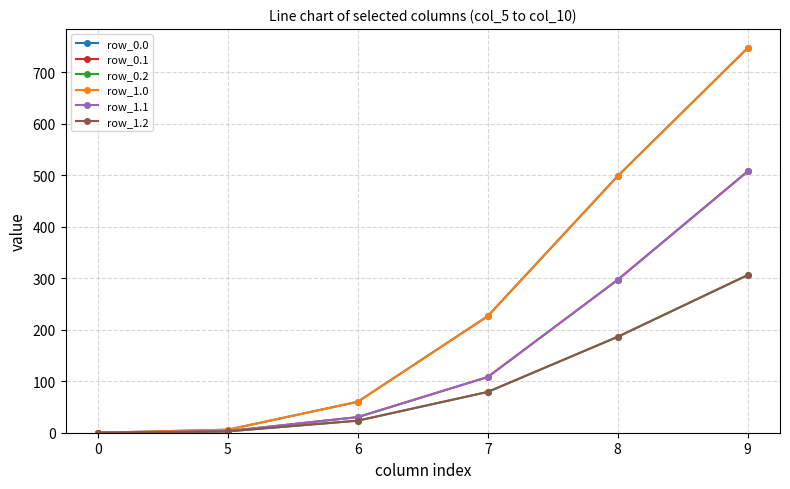

What is the sum of the row_1.2 values at 0 and 5?

2.6